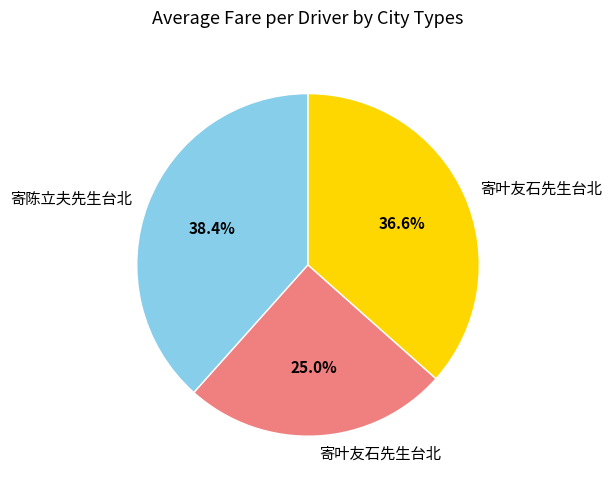

Does any single category account for the majority?

No